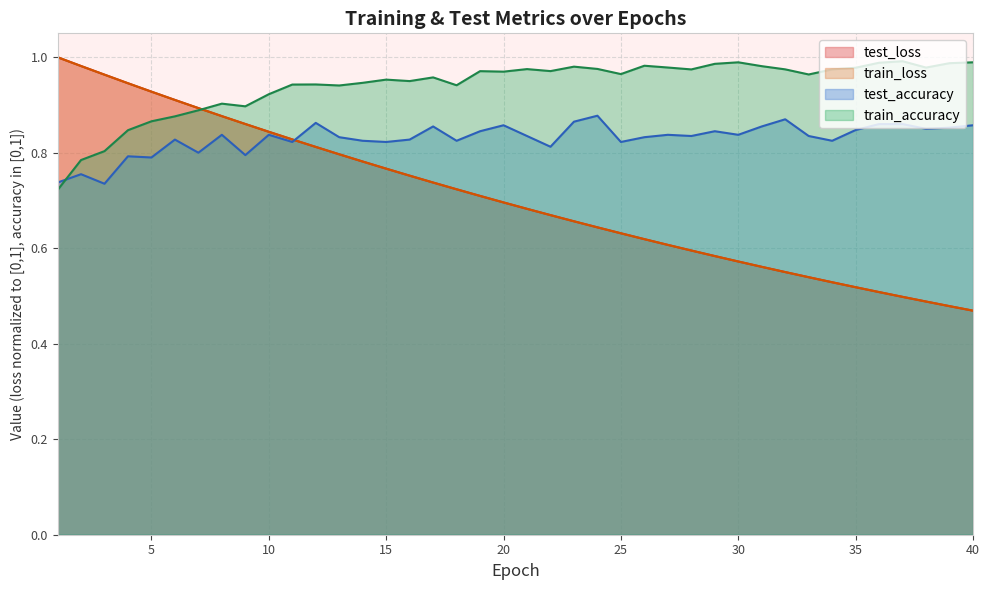

Where is the first local maximum for train_accuracy?

8